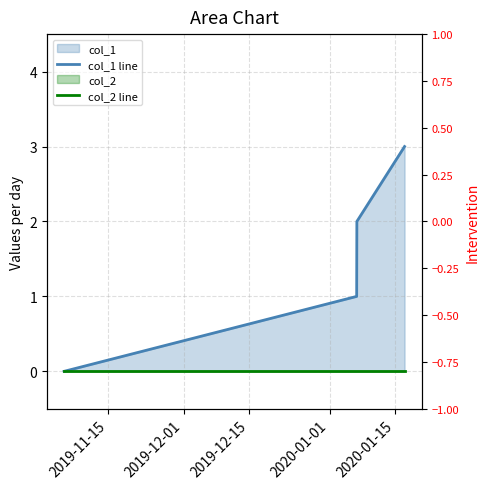

Does the chart display data point markers on the line(s)?

No